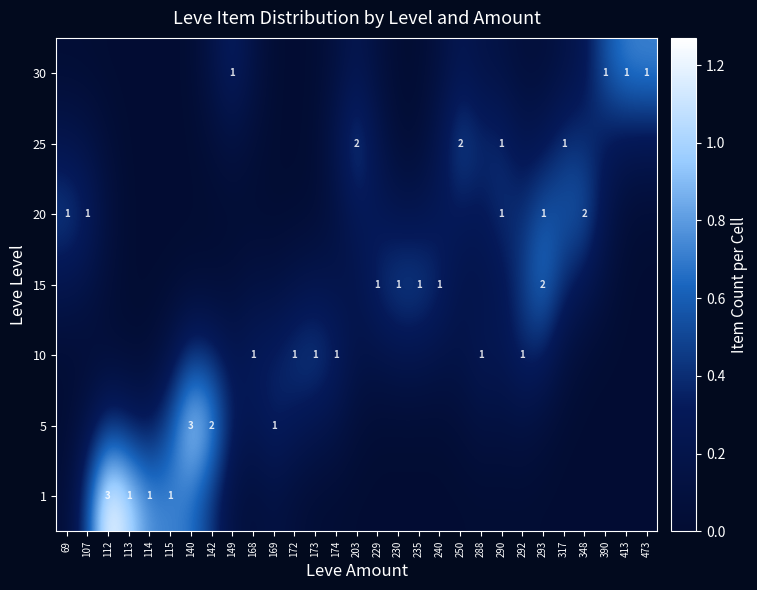

How many data points does each series have?

29